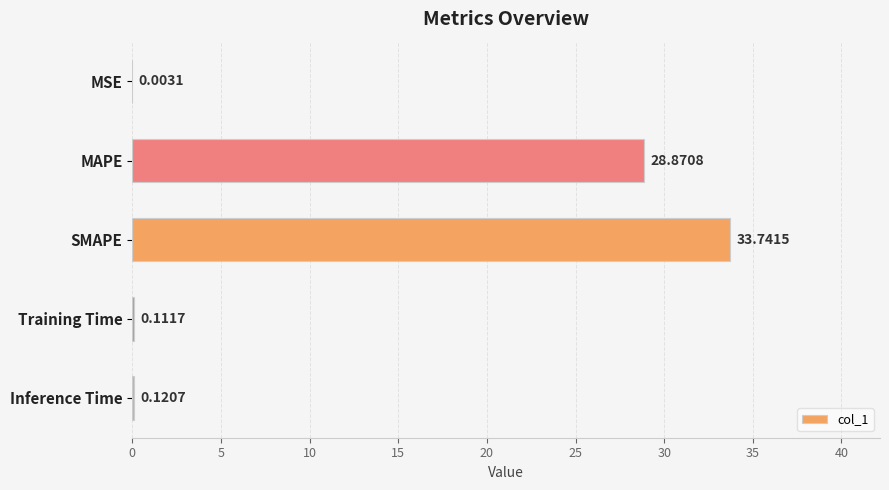

Which has a higher value, MSE or Inference Time?

Inference Time